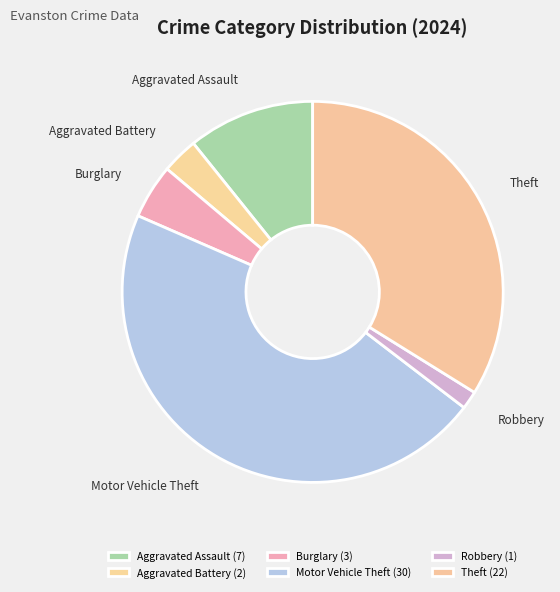

Count the number of slices in the pie.

6